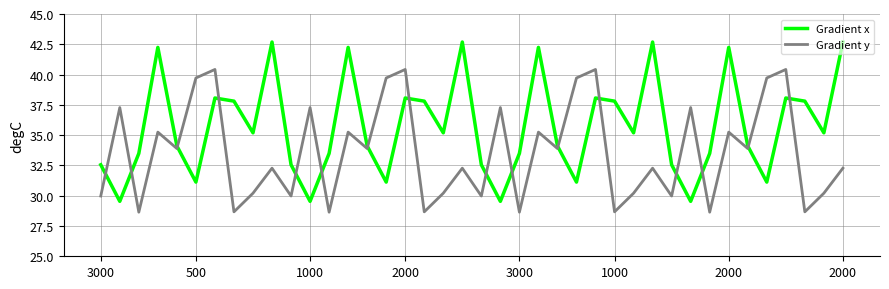

In Gradient y, how many points are higher than both neighbors (excluding endpoints)?

15